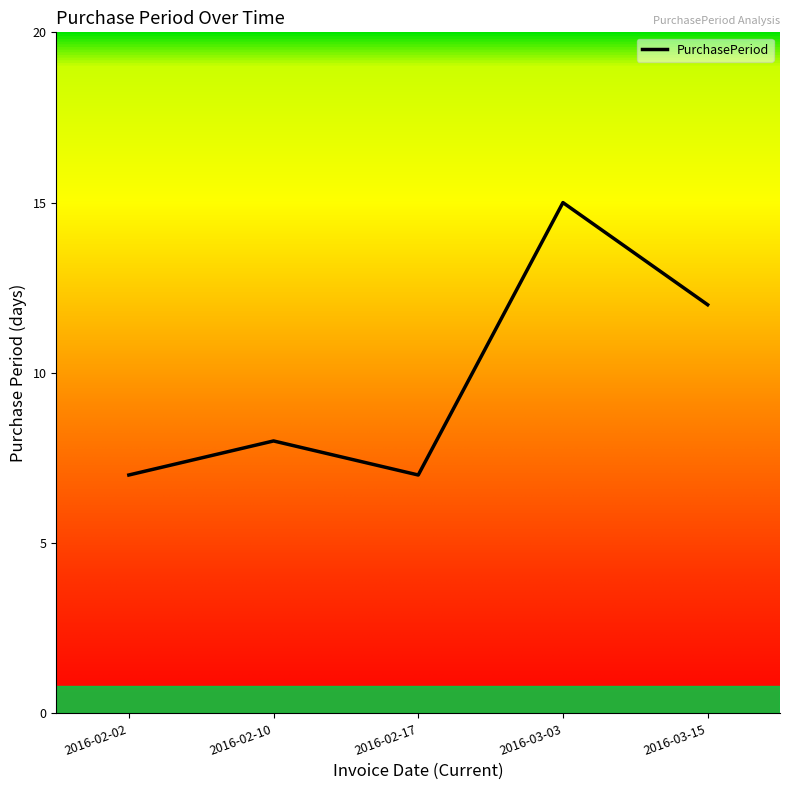

At which category does the chart reach its peak across all series?

2016-03-03